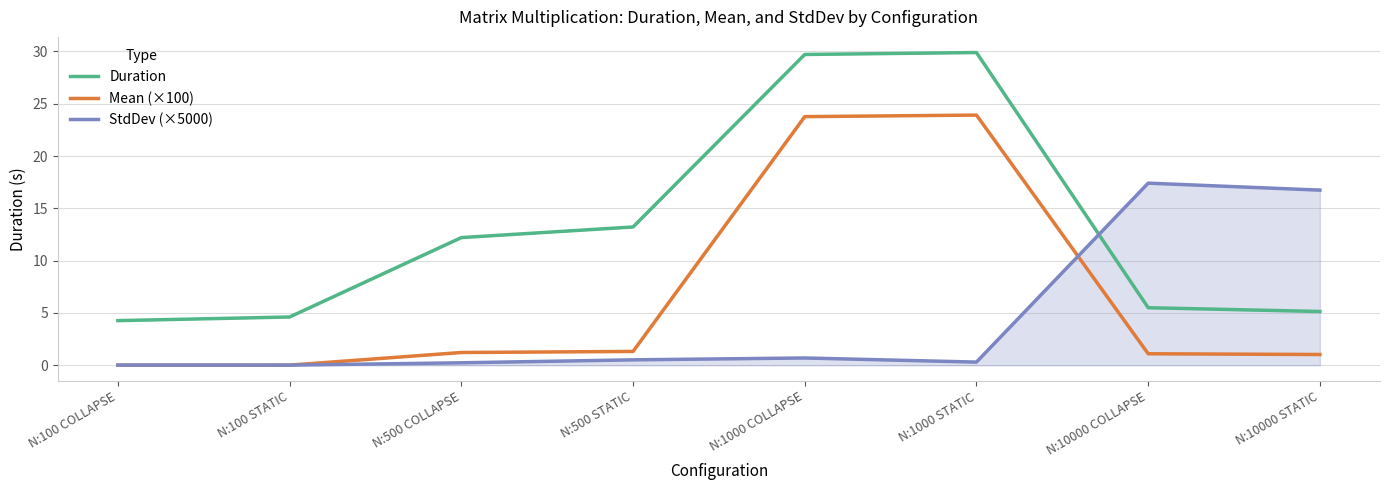

At how many categories does at least one series exceed 23?

2